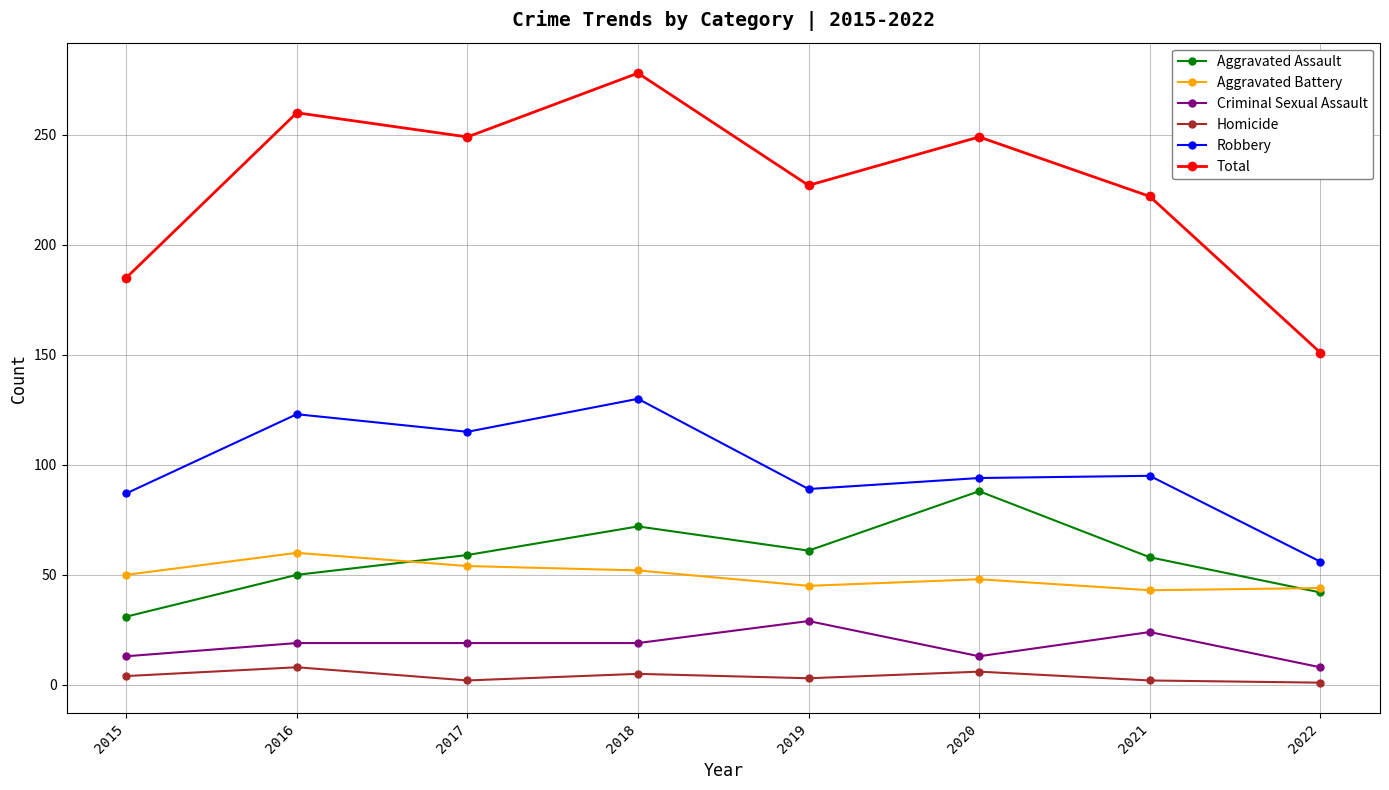

Does the chart have visible grid lines?

Yes